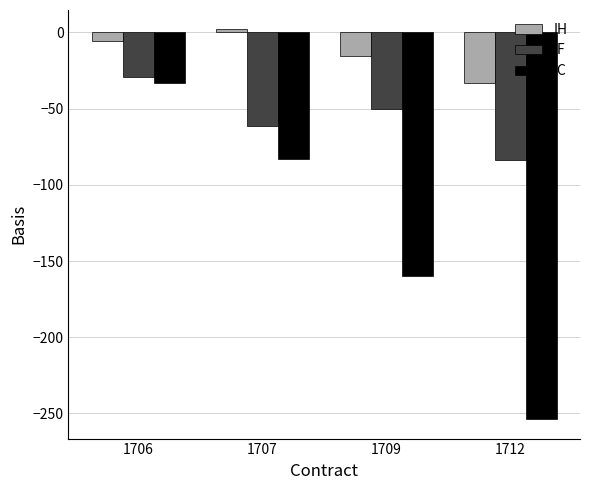

Reading left to right, extract all data points from this chart.

IH: -5.5	2.0	-15.4	-33.2
IF: -29.0	-61.2	-50.0	-83.8
IC: -33.3	-82.9	-159.9	-253.7